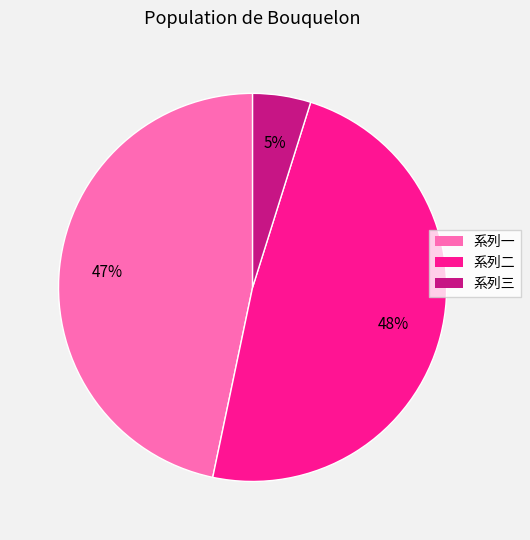

Does any single category account for the majority?

No